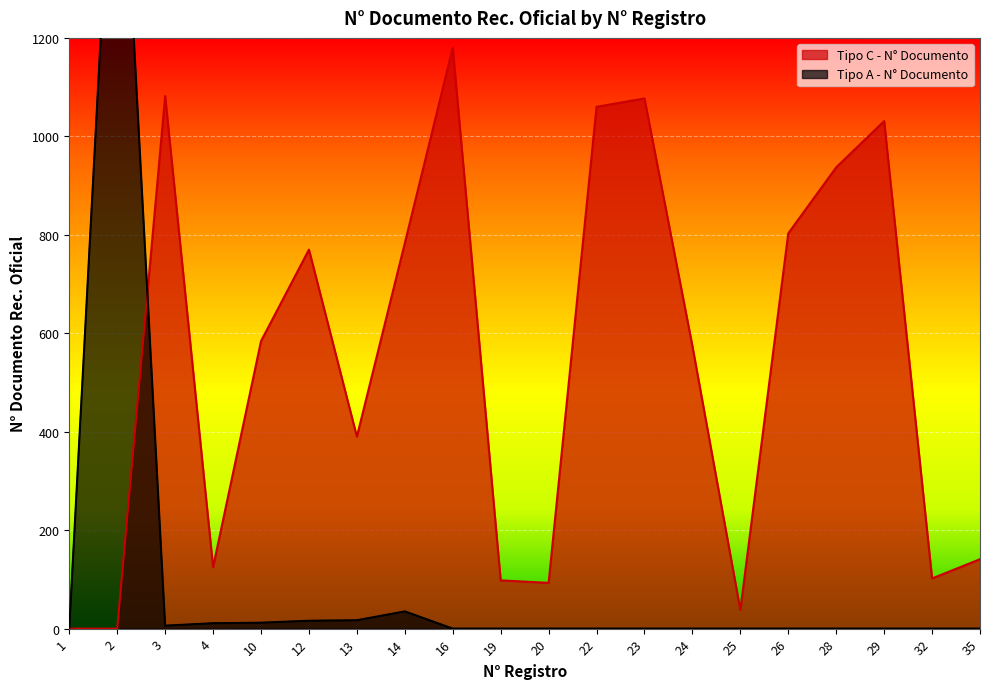

How many values in the Tipo A - N° Documento series exceed 0?

7